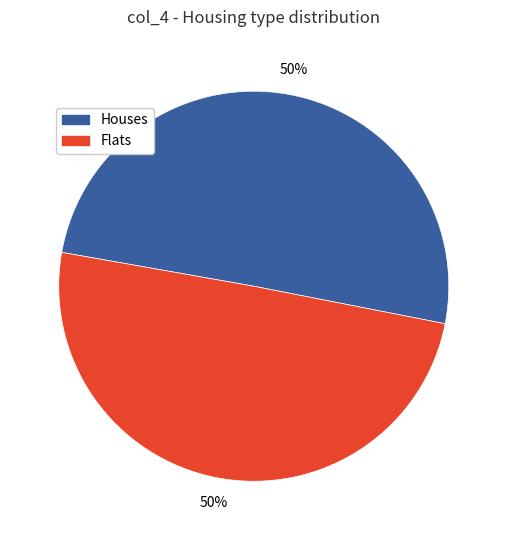

How many slices are in this pie chart?

2